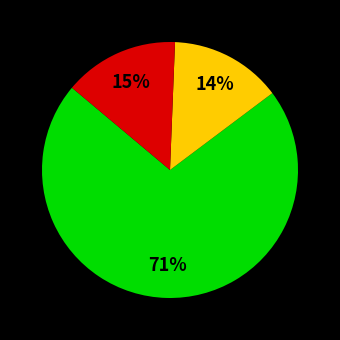

Is there any slice that represents more than half of the pie?

Yes